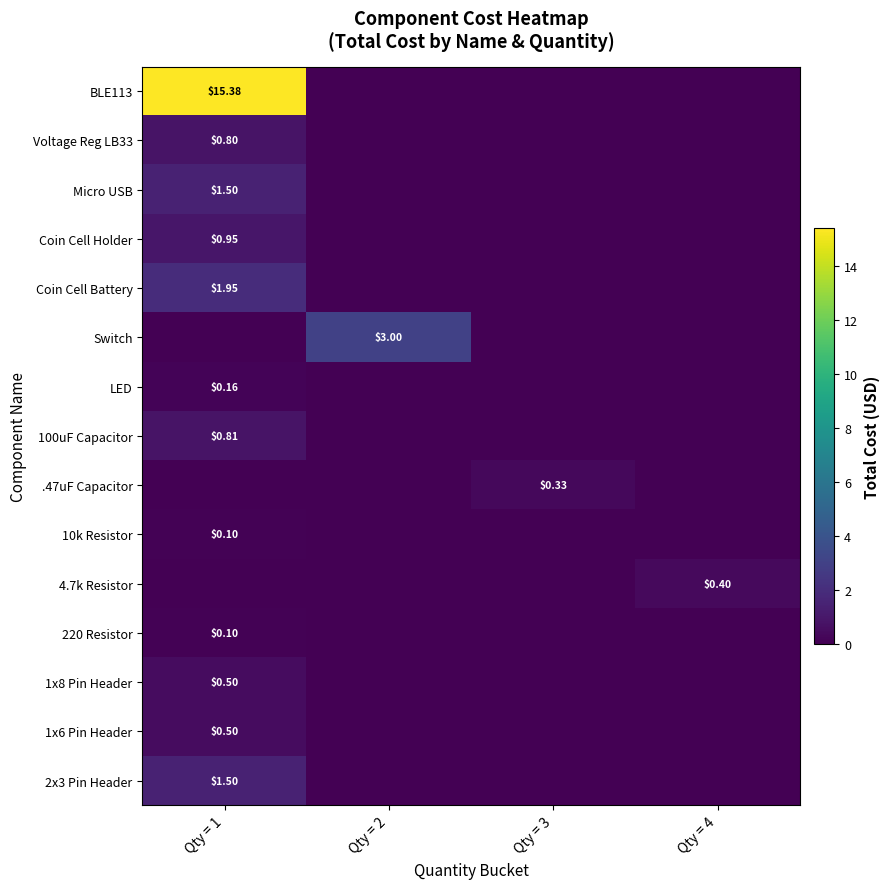

How many series are shown in this chart?

15